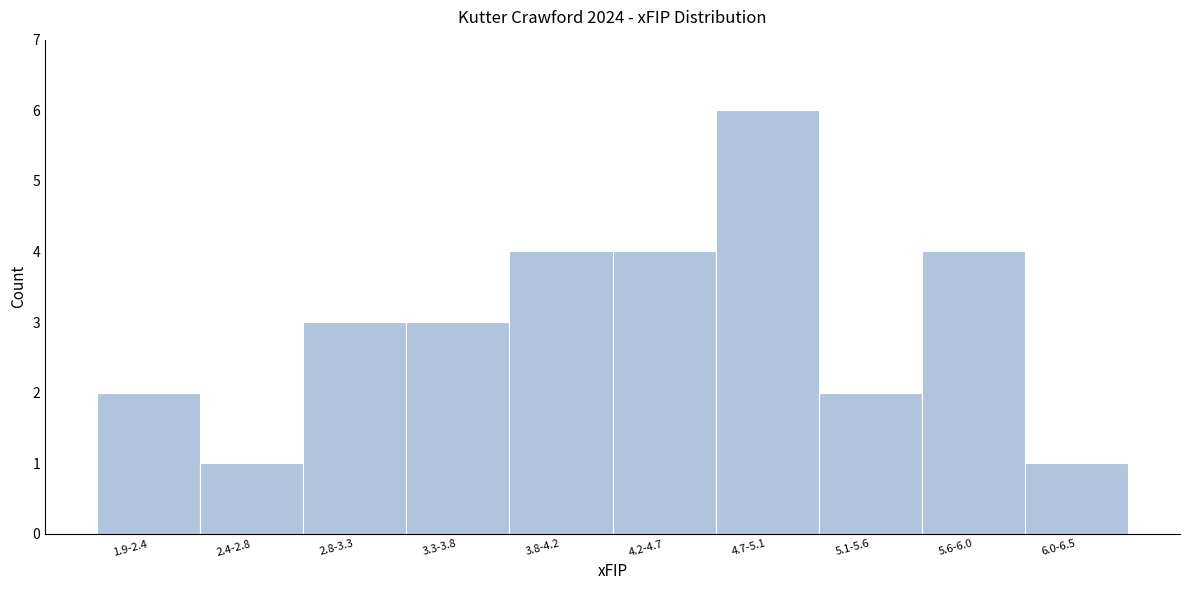

Reading left to right, extract all data points from this chart.

1.9-2.4=2	2.4-2.8=1	2.8-3.3=3	3.3-3.8=3	3.8-4.2=4	4.2-4.7=4	4.7-5.1=6	5.1-5.6=2	5.6-6.0=4	6.0-6.5=1